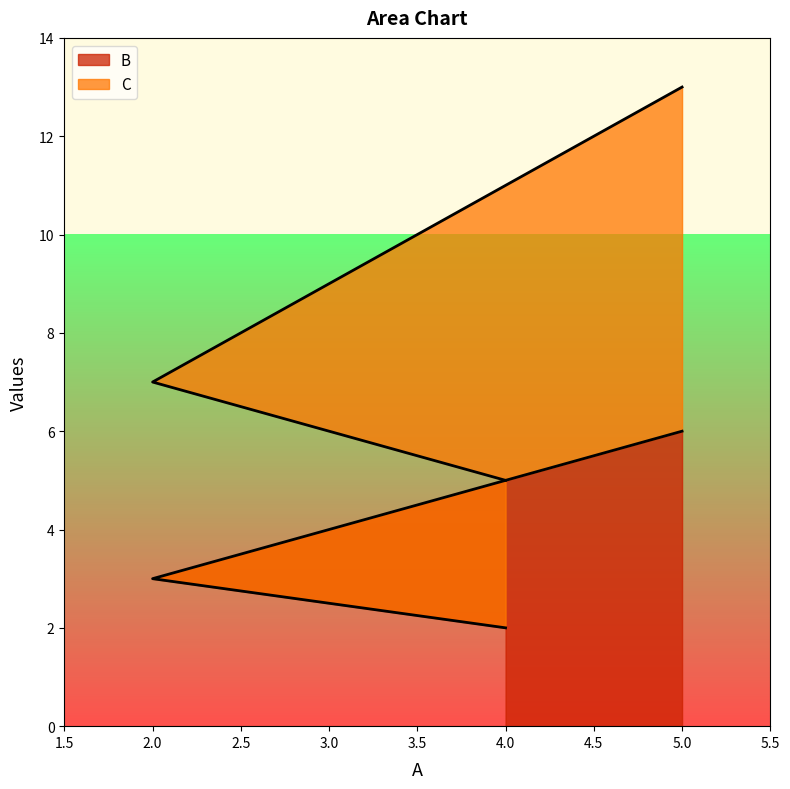

What is the spread (max minus min) of values at 4?

3